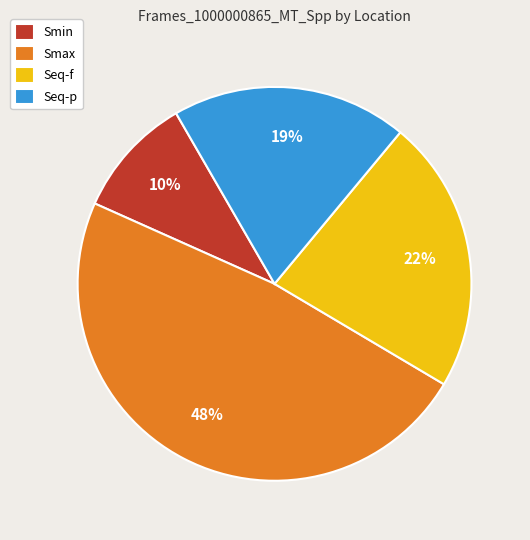

Do Seq-p and Smax together represent more than half of the pie?

Yes